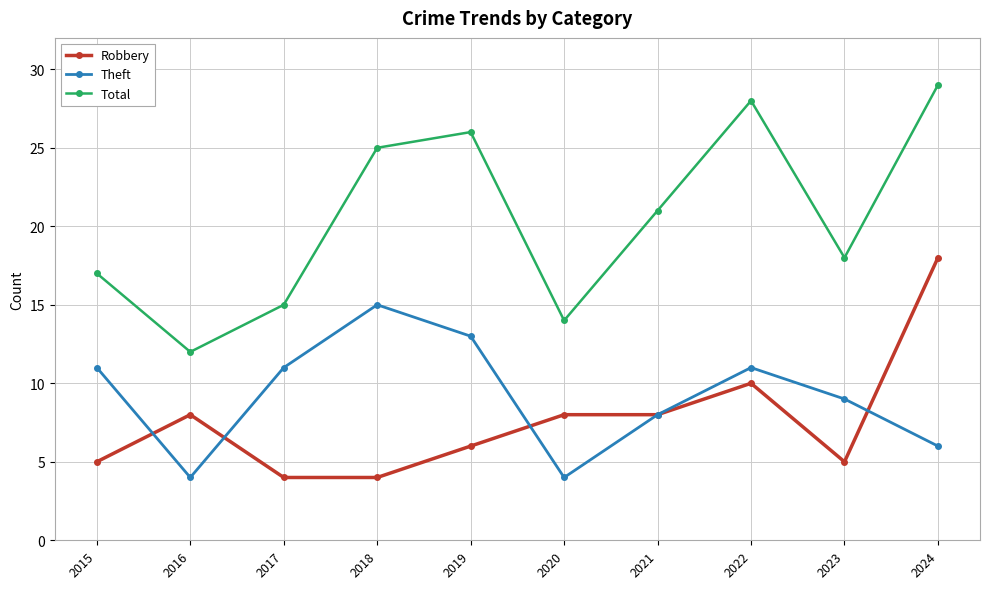

At which category is the sum across all series the highest?

2024